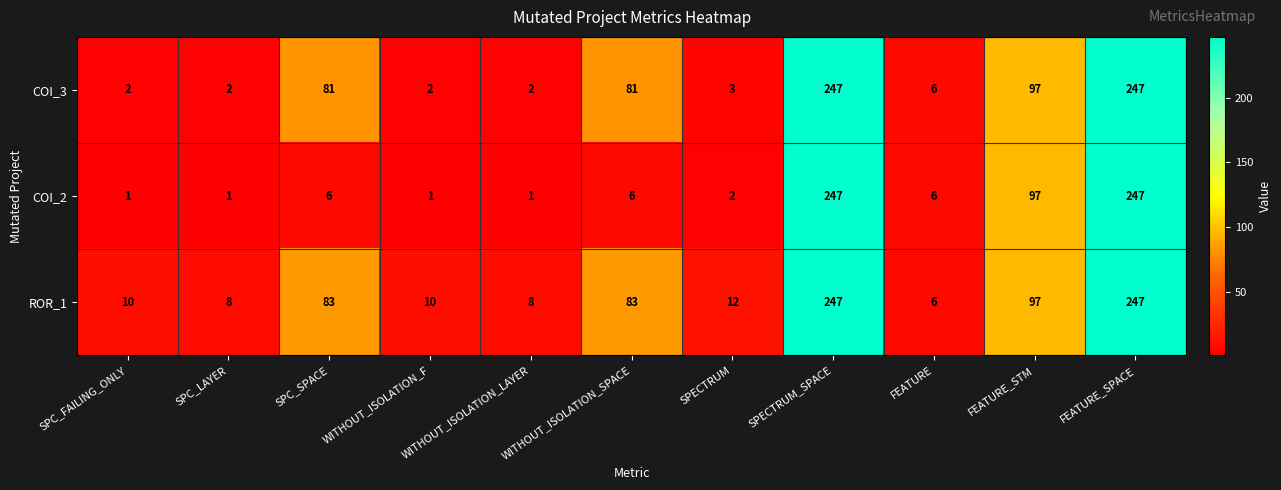

Where is COI_3 nearest to the value 124?

FEATURE_STM